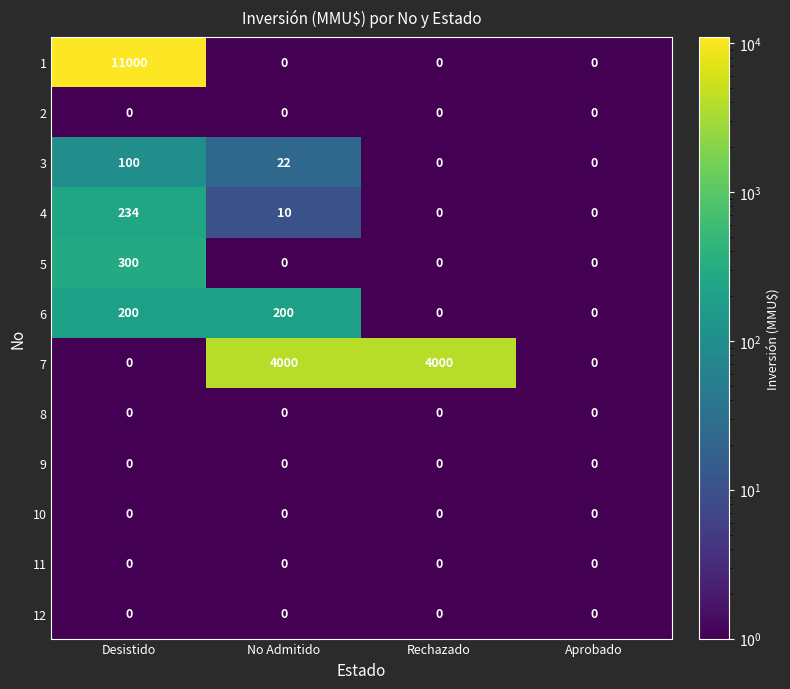

The value of 5 at Desistido is 537. True or false?

False